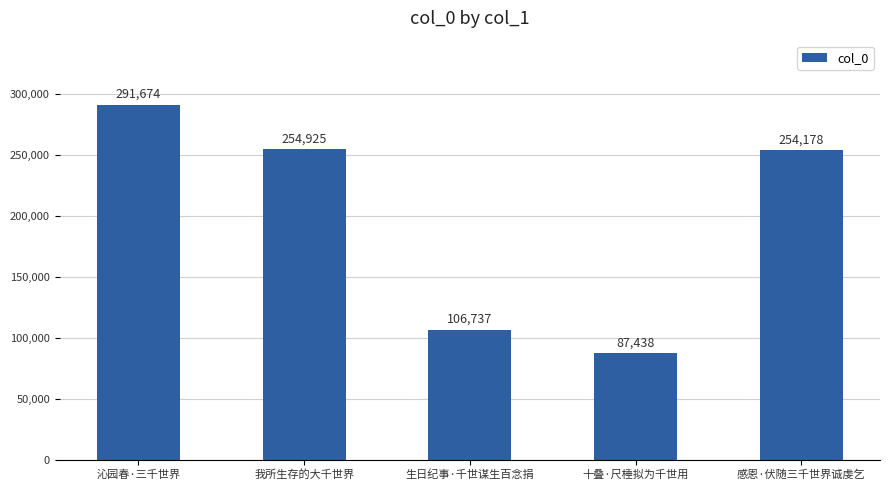

What is the change in value from 我所生存的大千世界 to 十叠·尺棰拟为千世用?

-167487